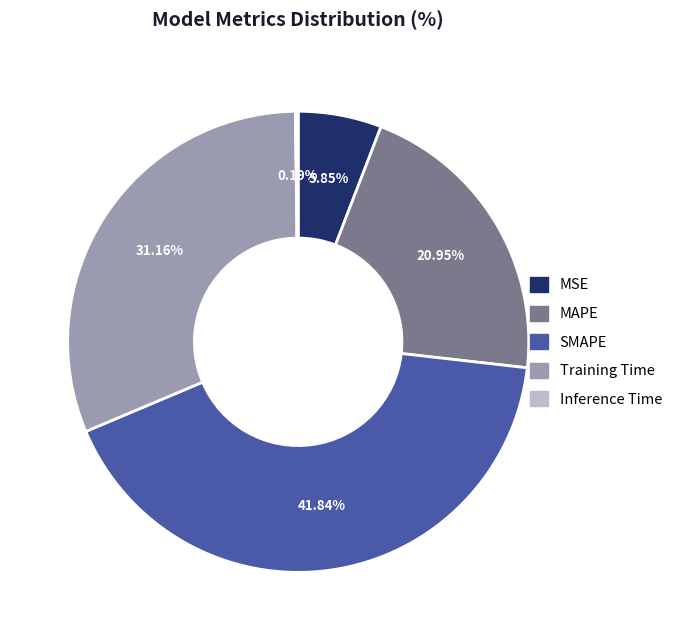

The MAPE slice represents 12% of the pie. True or false?

False